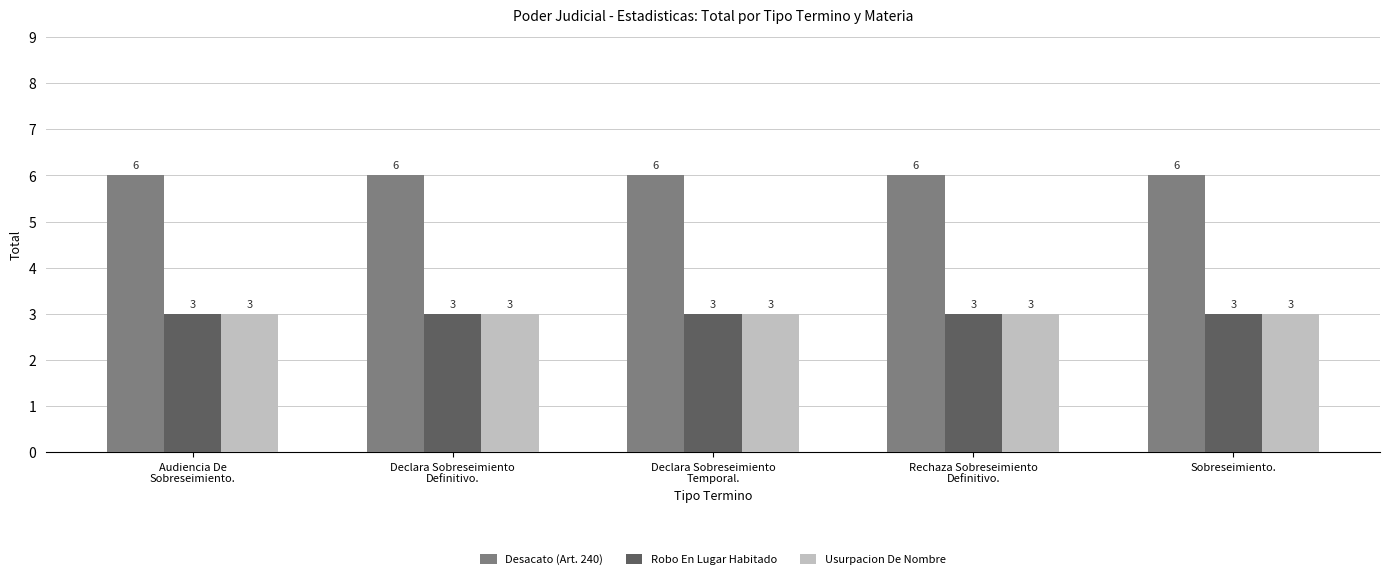

What are all the series names shown in the legend?

Desacato (Art. 240), Robo En Lugar Habitado, Usurpacion De Nombre